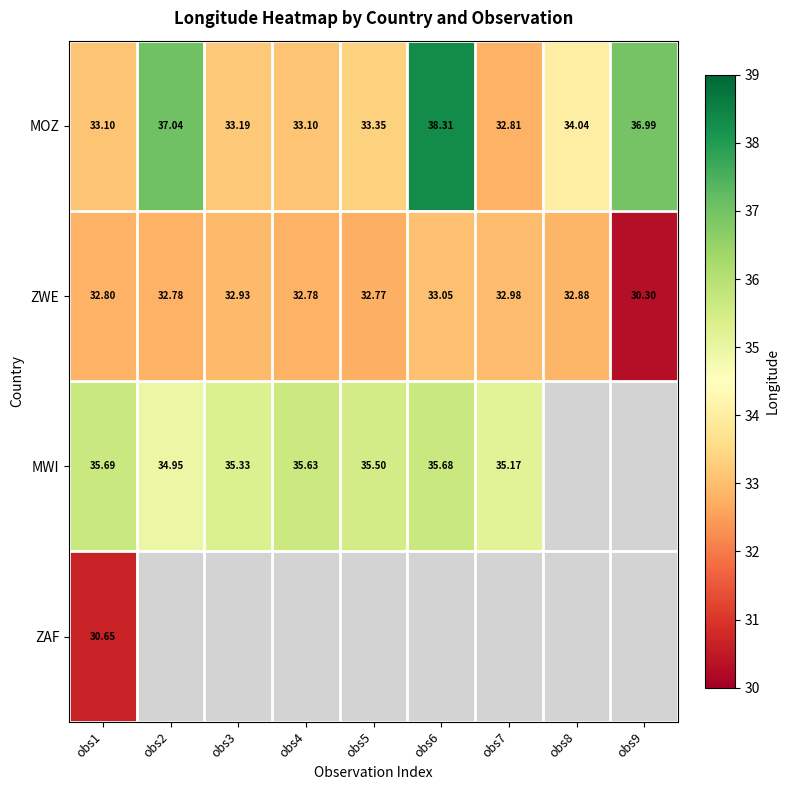

Is the value of MOZ at obs6 greater than the value of ZWE at obs2?

Yes